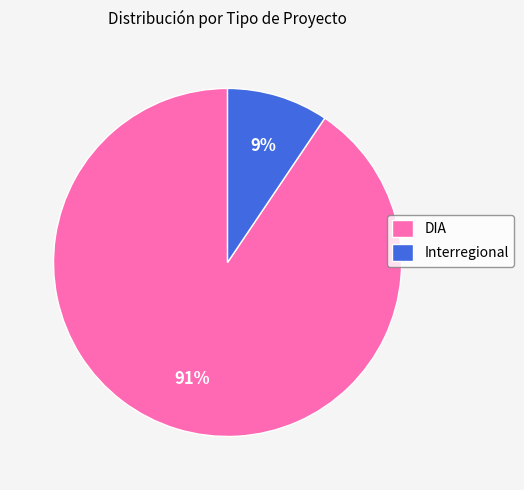

Is it true that DIA is 99% of the pie?

False